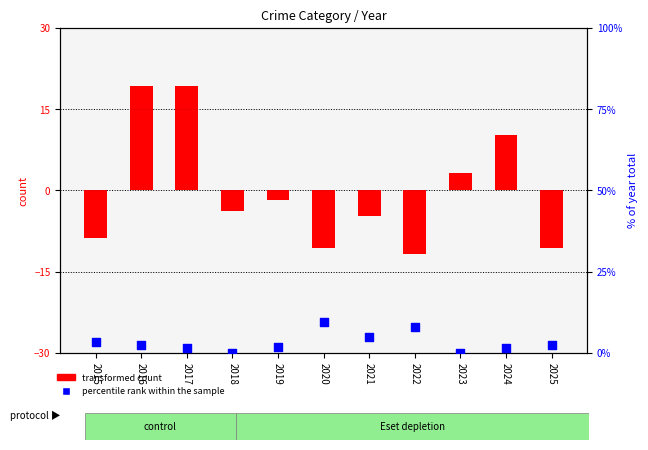

Which series reaches the maximum Y coordinate?

transformed count (Robbery)